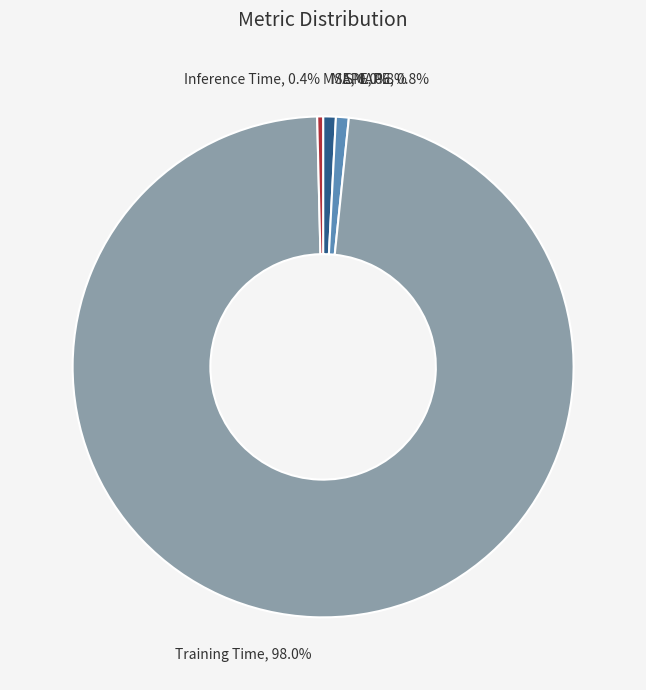

What percentage is NOT represented by Training Time?

2.0%